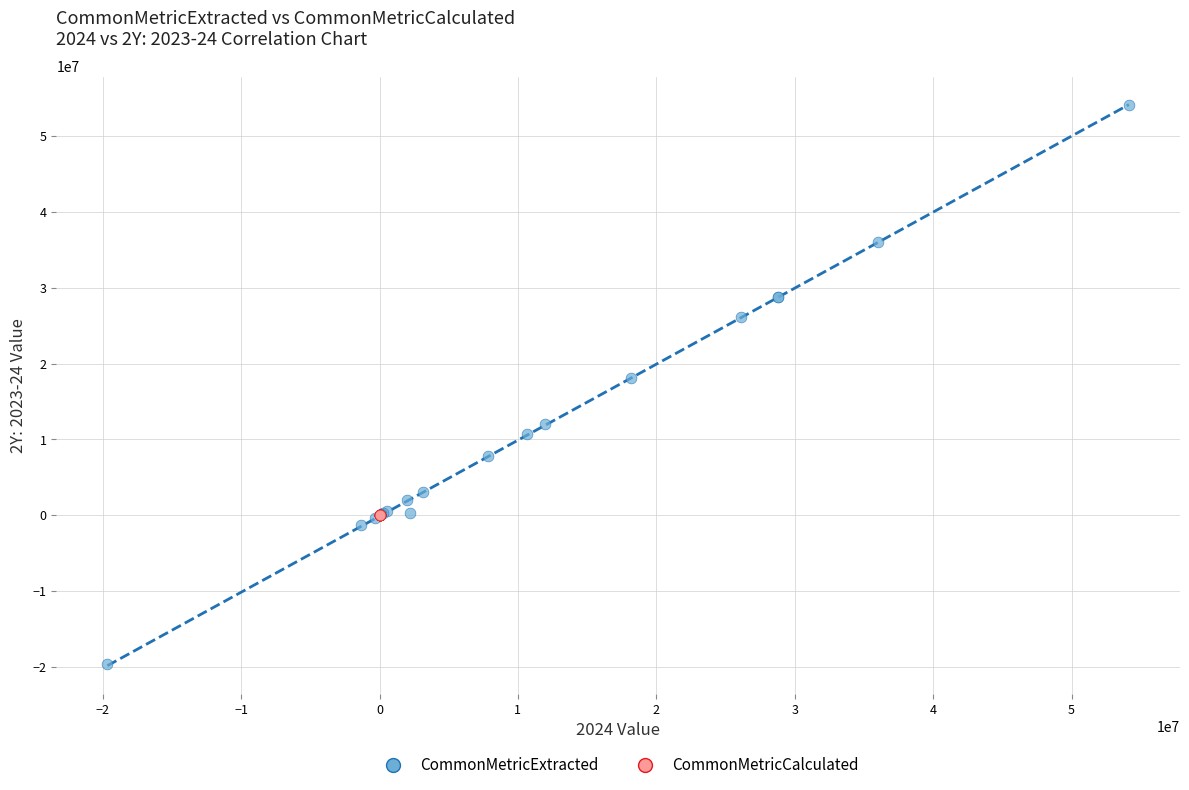

Which series has the largest Y range (max minus min)?

CommonMetricExtracted